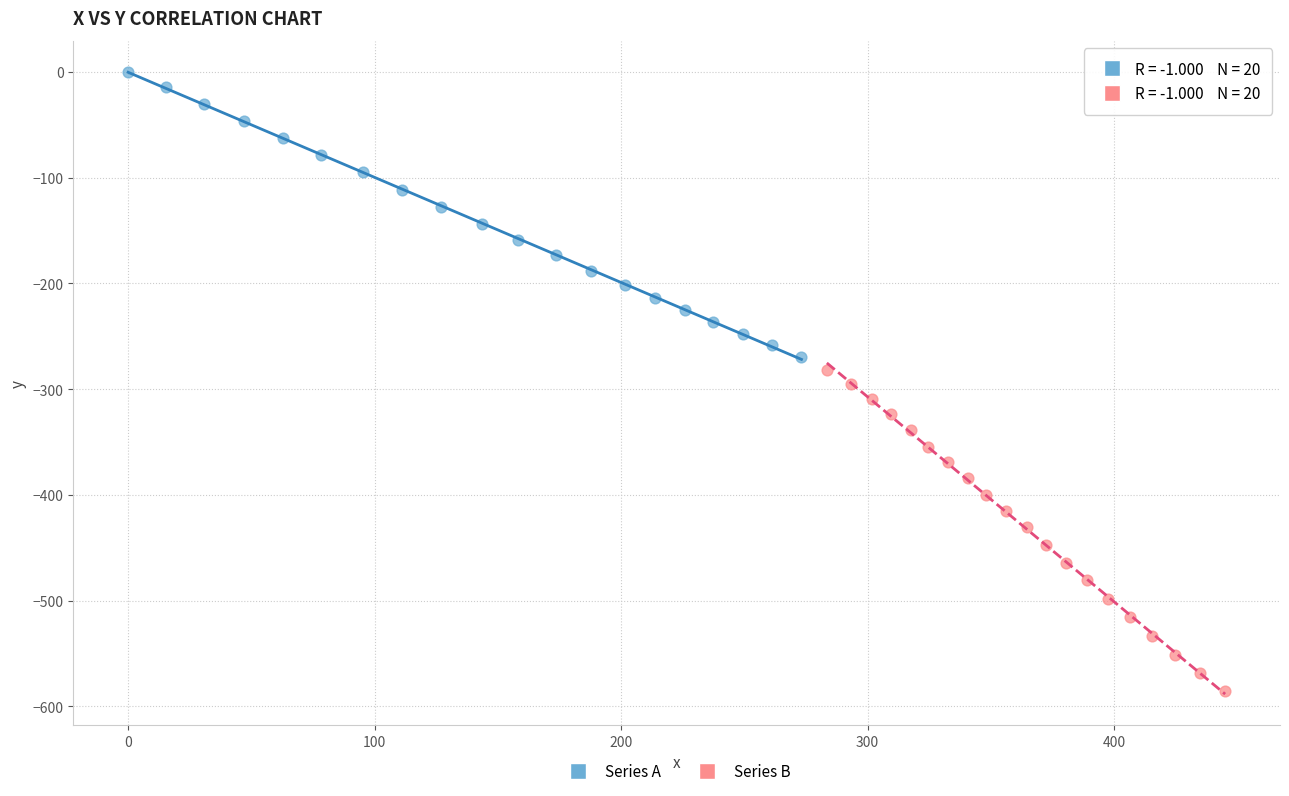

Which series contains the highest Y value?

Series A